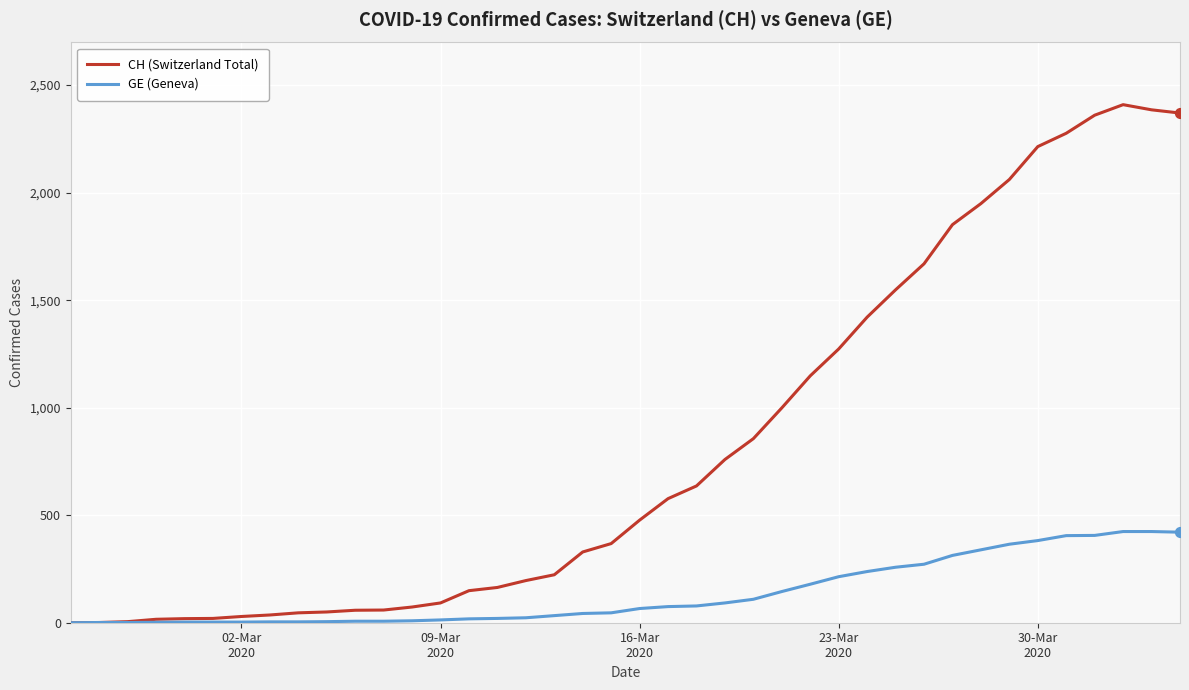

Which series has the largest range (max minus min)?

CH (Switzerland Total)